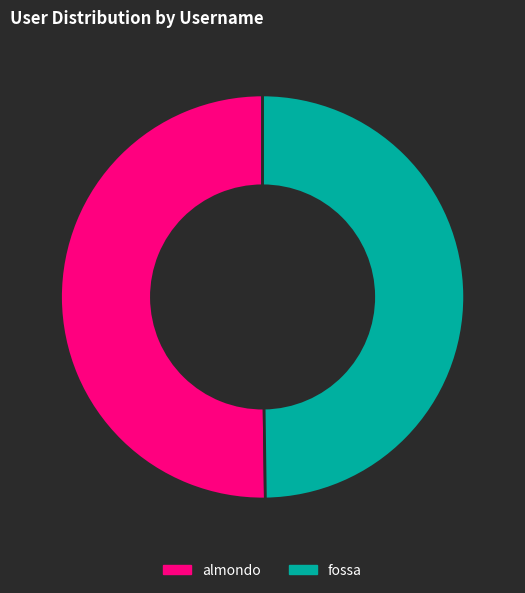

Count the number of slices in the pie.

2